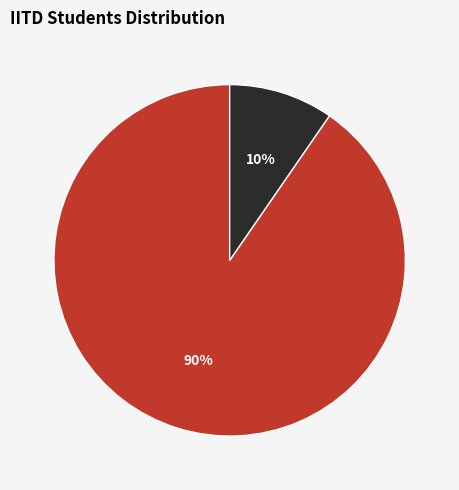

Is there any slice that represents more than half of the pie?

Yes